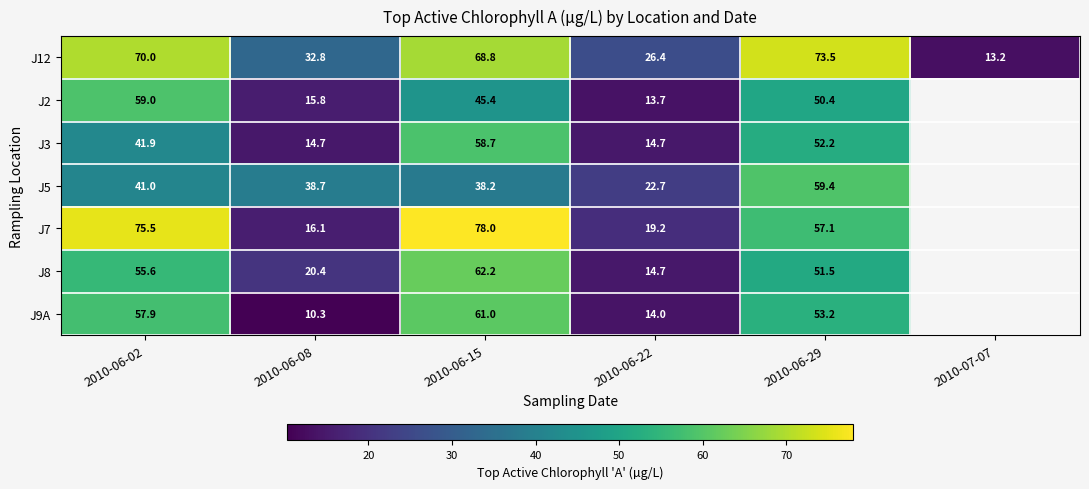

Rank the series at 2010-06-08 from highest to lowest value.

J5, J12, J8, J7, J2, J3, J9A